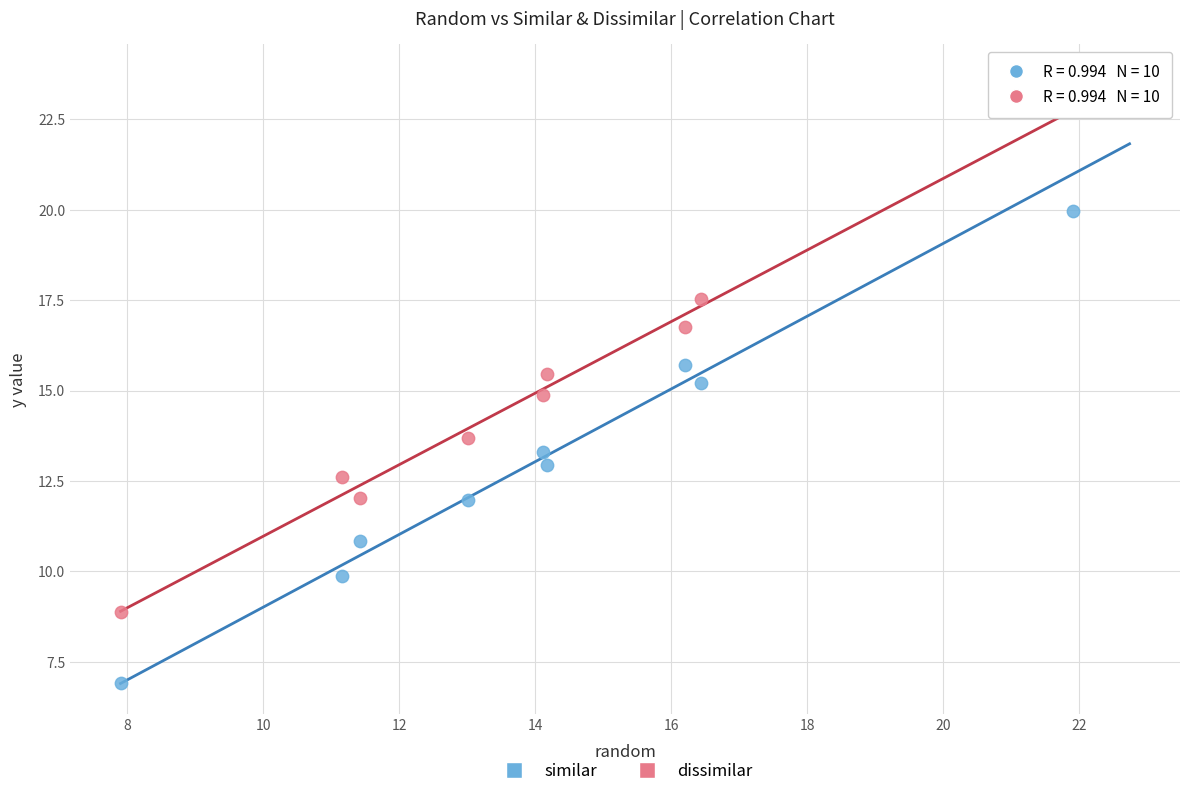

In the similar series, what Y value is closest to 14?

13.3